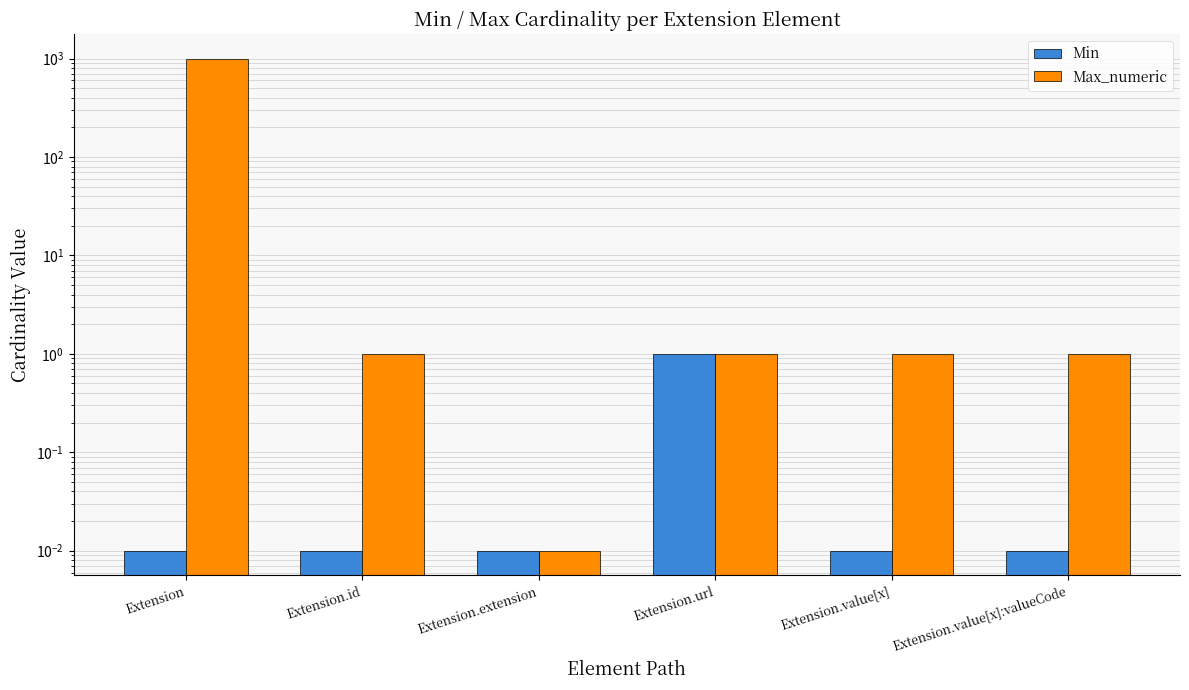

The Max_numeric series shows 0.3 at Extension.value[x]:valueCode. True or false?

False